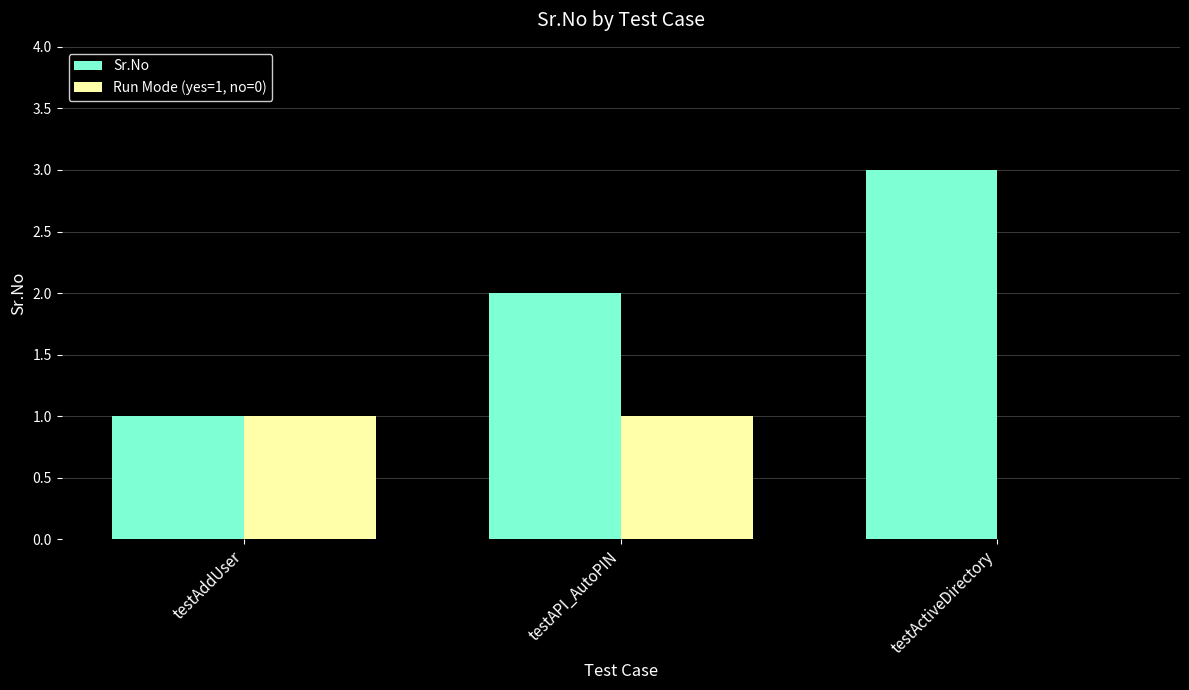

What is the maximum value for Sr.No?

3